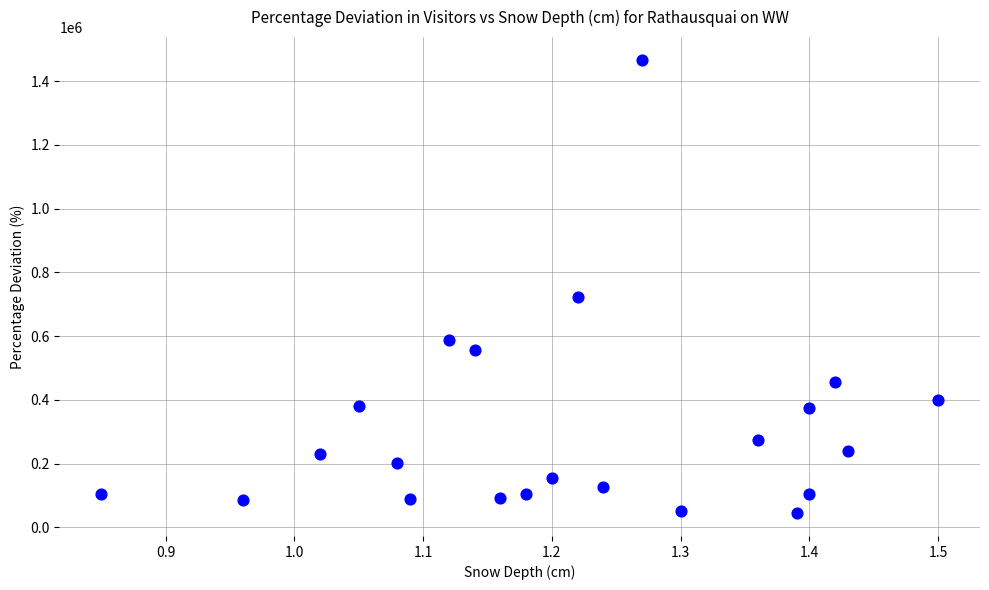

What Y value in the scatter plot is closest to 755500?

724000